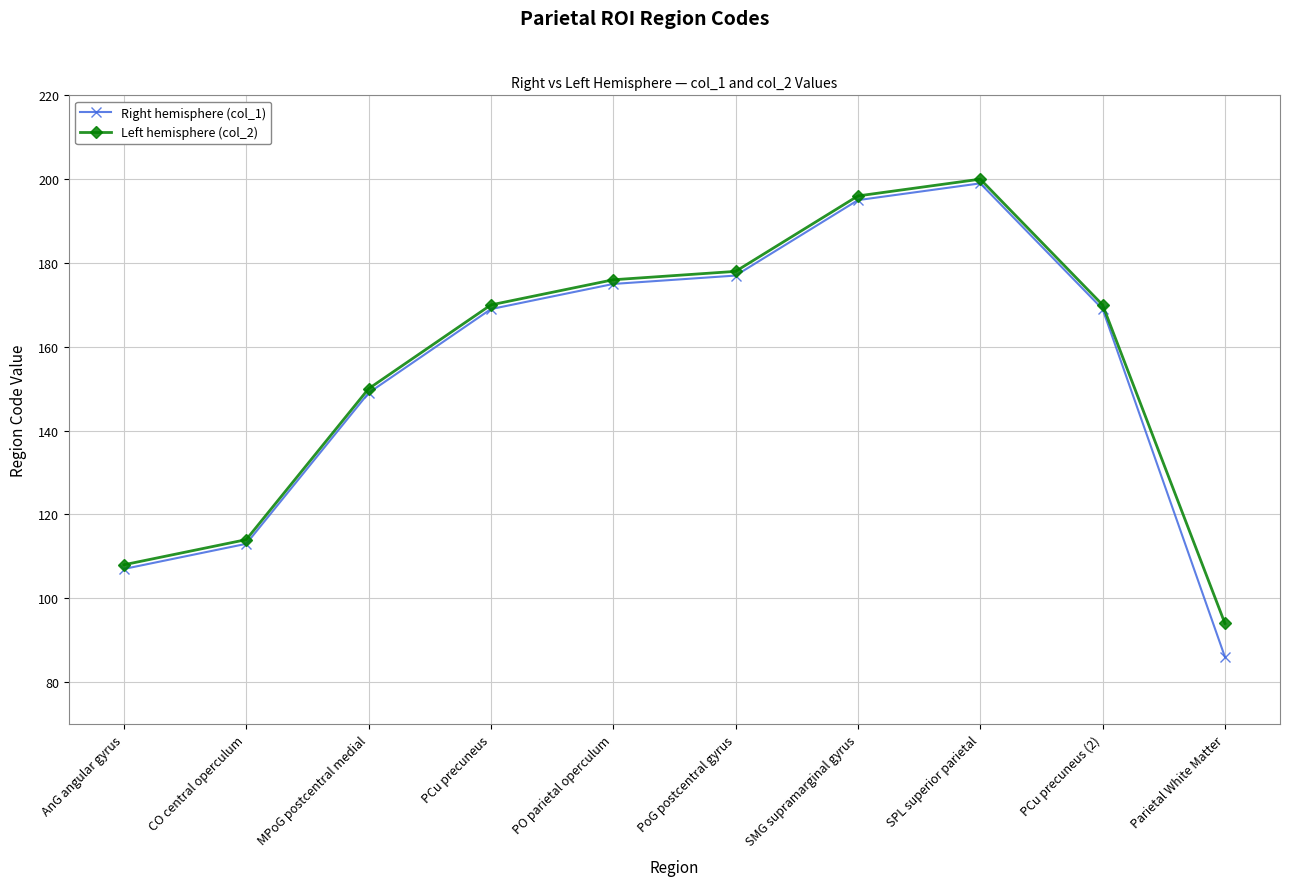

The Left hemisphere (col_2) series shows 257 at PCu precuneus (2). True or false?

False